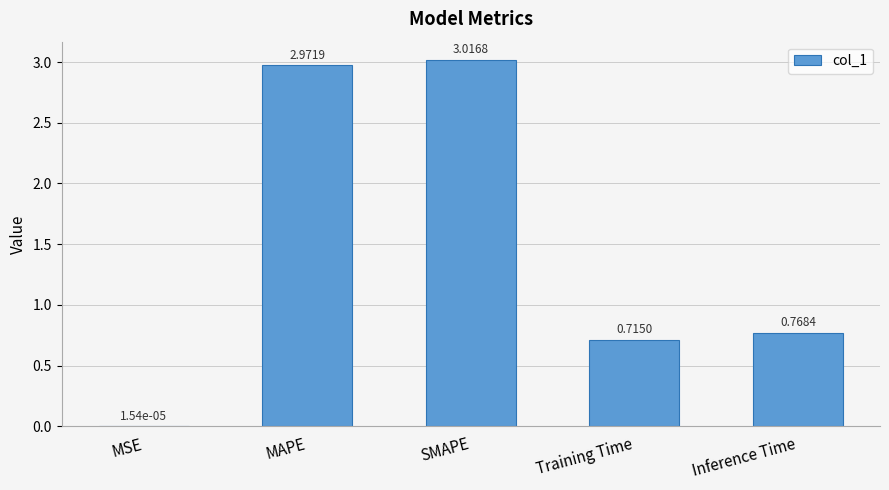

What is the sum of the values at Training Time and SMAPE?

3.7